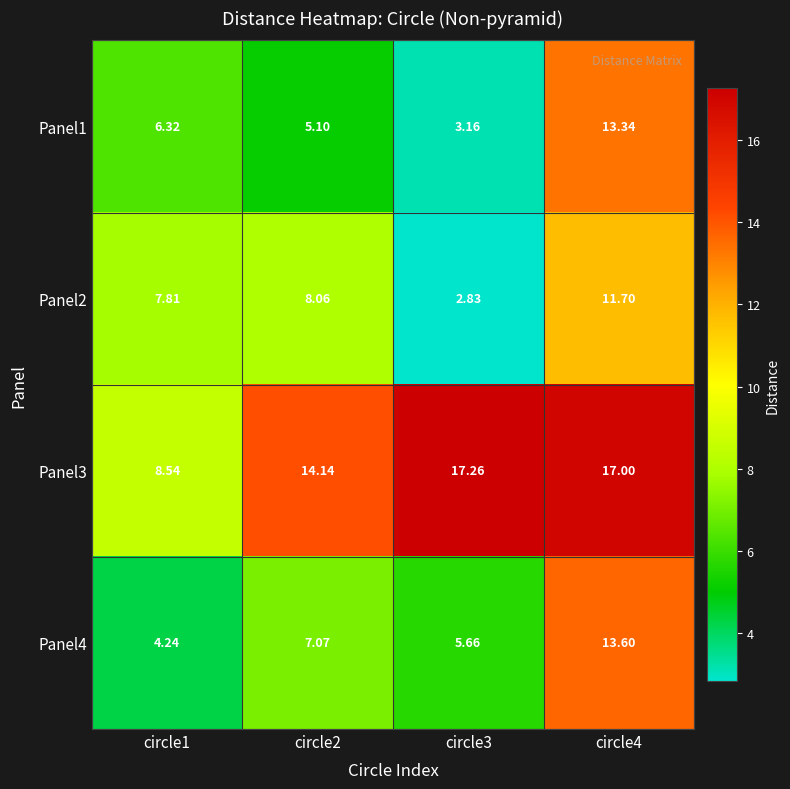

Is the value of Panel3 at circle1 greater than the value of Panel2 at circle3?

Yes